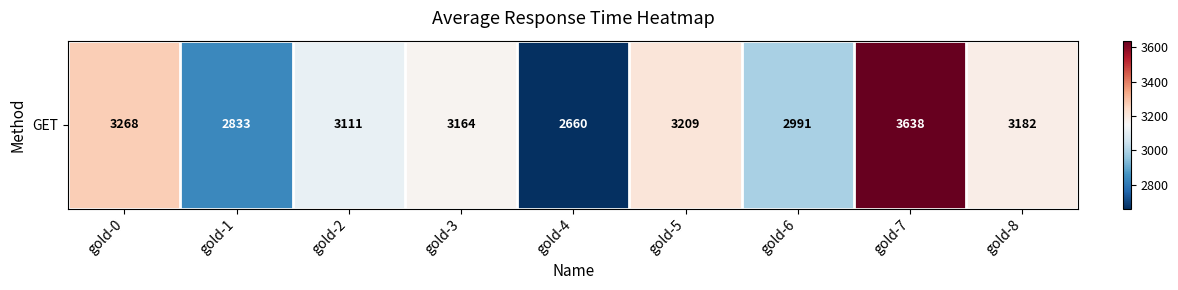

Where does the data first go above 3164?

gold-0